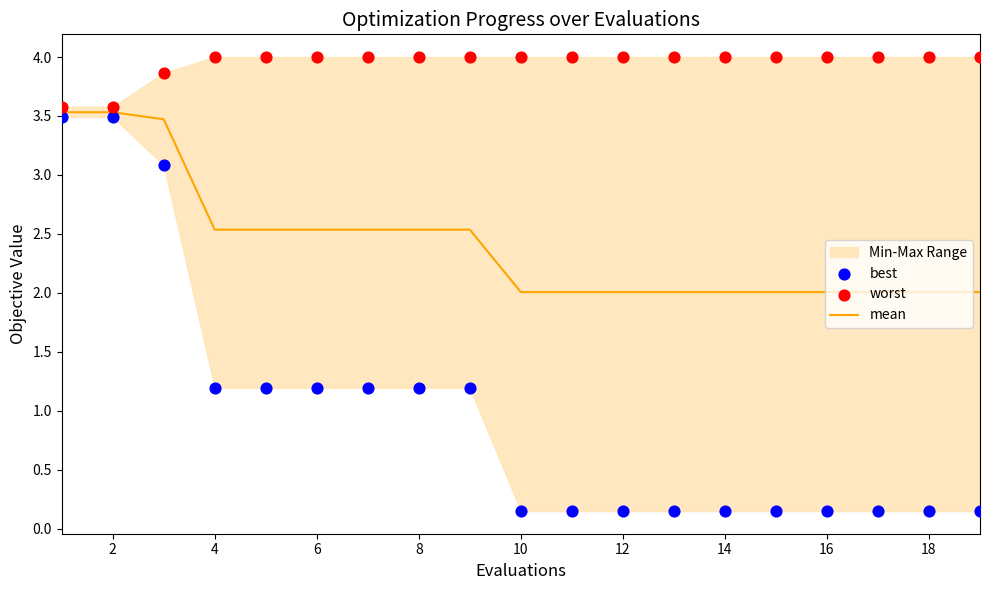

Which series has the largest Y range (max minus min)?

best